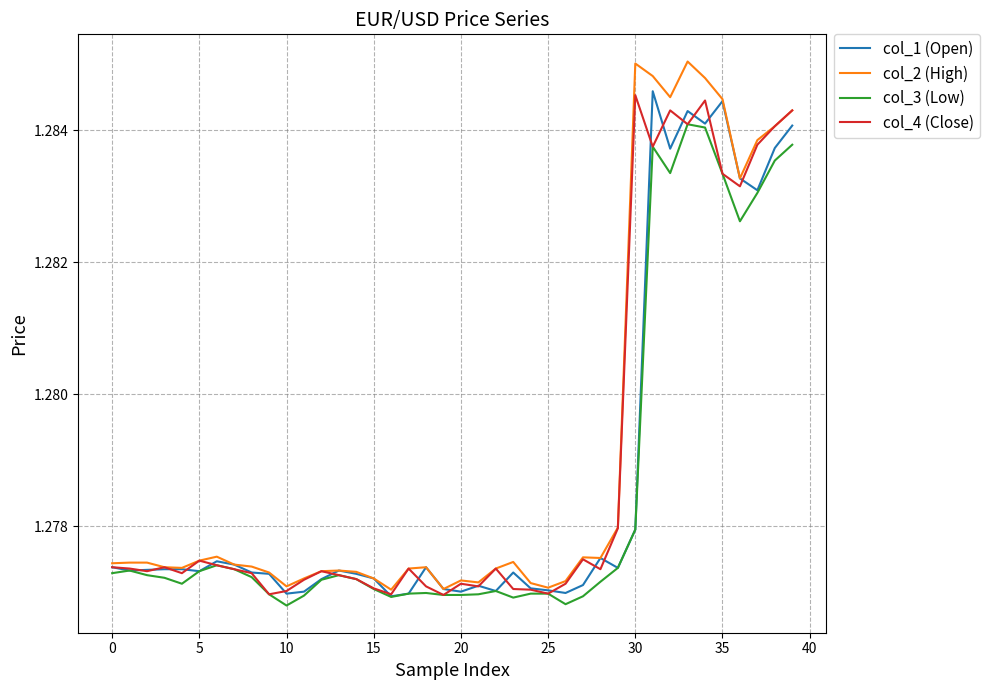

How many col_2 (High) values are between 1 and 2?

40